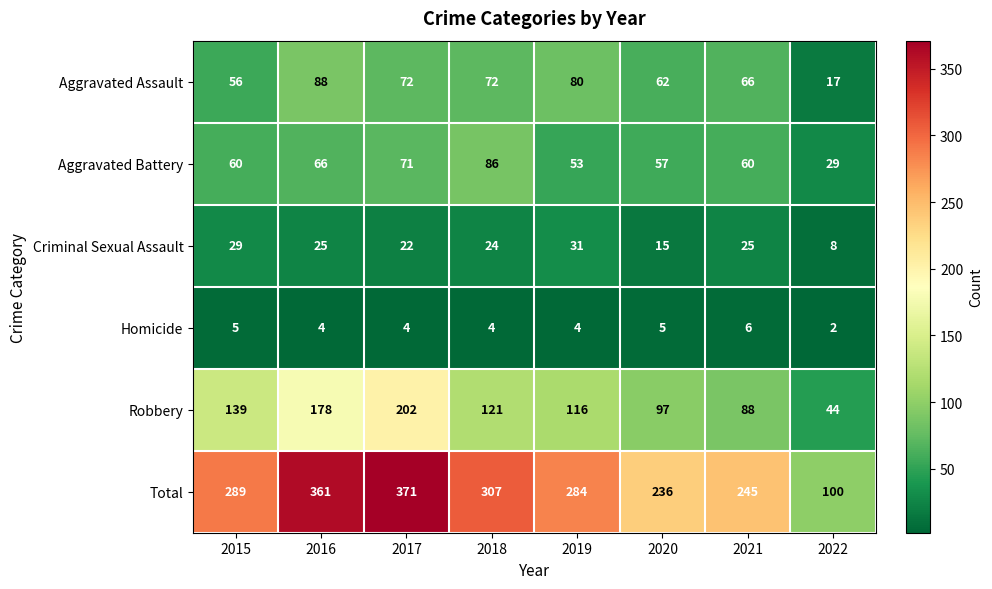

Where is Robbery nearest to the value 123?

2018